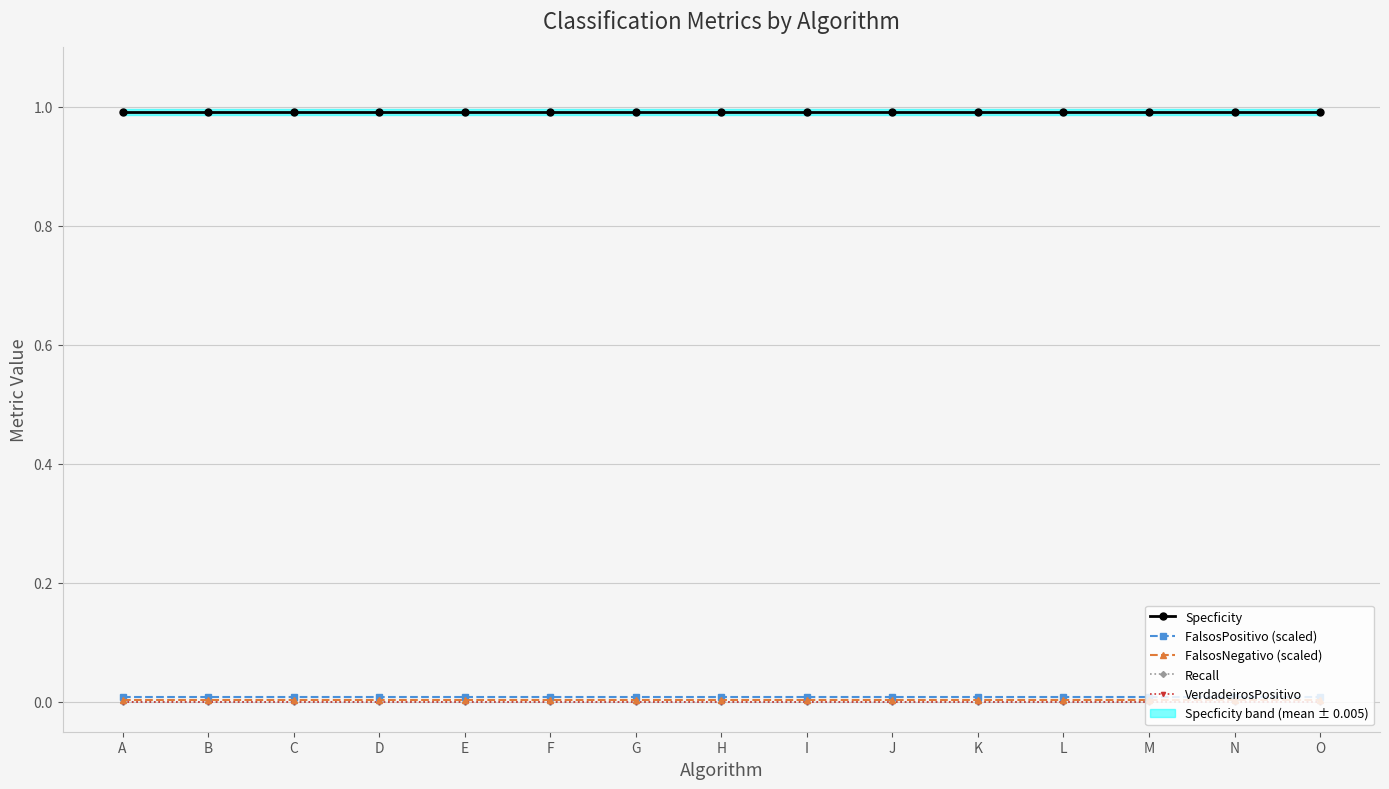

What is the difference between the highest and lowest values at E?

1.0